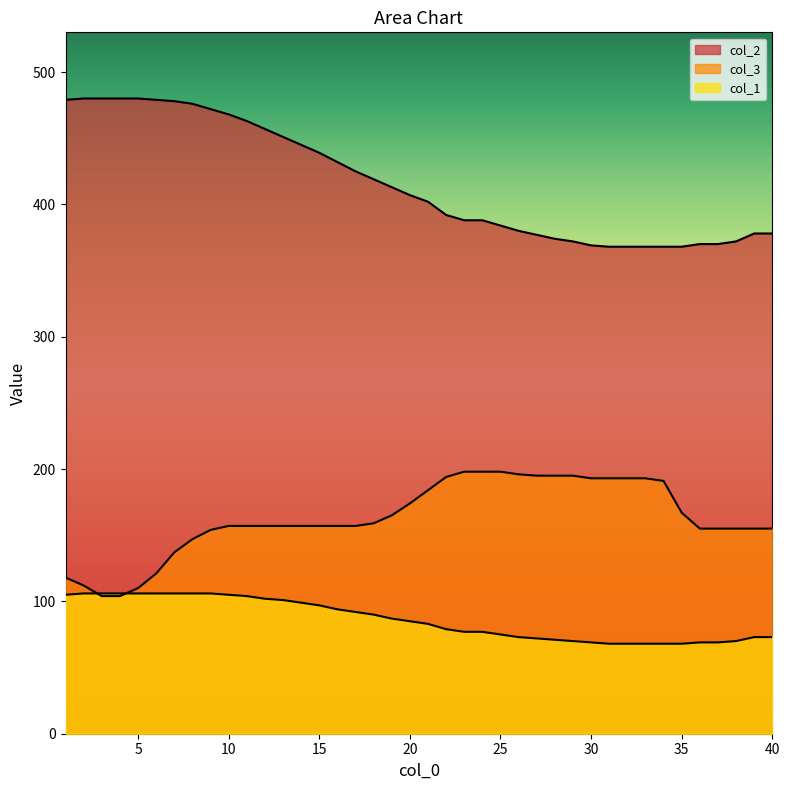

How many intersections are there between col_1 and col_3?

2